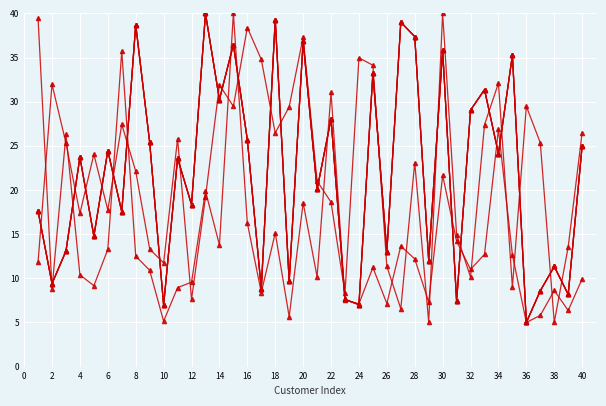

Reading right to left, extract all data points from this chart.

TotalSpend: 25.0	8.2	11.3	8.6	5.0	35.3	24.1	31.4	29.0	7.4	35.8	12.0	37.4	39.0	13.0	33.3	7.0	7.6	28.1	20.1	36.9	9.6	39.3	8.8	25.7	36.5	30.2	40.0	18.3	23.6	7.0	25.4	38.7	17.5	24.5	14.8	23.7	13.1	9.4	17.6
AveragePurchaseValue: 9.9	6.4	8.6	5.8	5.0	12.7	26.9	12.7	11.0	14.2	21.7	7.3	12.2	13.7	7.1	11.2	7.1	7.5	31.1	10.2	18.6	5.6	15.1	8.4	16.3	40.0	13.8	19.9	9.6	8.9	5.1	10.9	12.5	35.7	13.3	9.2	10.4	26.3	8.8	39.5
EngagementScore: 26.5	13.6	5.0	25.3	29.5	9.0	32.1	27.4	10.1	15.0	40.0	5.1	23.1	6.5	11.3	34.1	35.0	8.3	18.6	21.0	37.3	29.4	26.5	34.8	38.4	29.5	31.9	19.2	7.6	25.8	11.7	13.3	22.1	27.4	17.7	24.0	17.4	25.3	32.0	11.9
GrossProfit: 25.0	8.2	11.3	8.6	5.0	35.3	24.1	31.4	29.0	7.4	35.8	12.0	37.4	39.0	13.0	33.3	7.0	7.6	28.1	20.1	36.9	9.6	39.3	8.8	25.7	36.5	30.2	40.0	18.3	23.6	7.0	25.4	38.7	17.5	24.5	14.8	23.7	13.1	9.4	17.6
NetProfit: 25.0	8.2	11.3	8.6	5.0	35.3	24.1	31.4	29.0	7.4	35.8	12.0	37.4	39.0	13.0	33.3	7.0	7.6	28.1	20.1	36.9	9.6	39.3	8.8	25.7	36.5	30.2	40.0	18.3	23.6	7.0	25.4	38.7	17.5	24.5	14.8	23.7	13.1	9.4	17.6
CLTV: 25.0	8.2	11.3	8.6	5.0	35.3	24.1	31.4	29.0	7.4	35.8	12.0	37.4	39.0	13.0	33.3	7.0	7.6	28.1	20.1	36.9	9.6	39.3	8.8	25.7	36.5	30.2	40.0	18.3	23.6	7.0	25.4	38.7	17.5	24.5	14.8	23.7	13.1	9.4	17.6